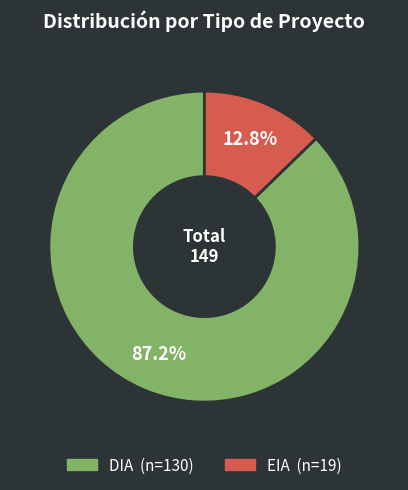

Which category has the smallest portion of the pie?

EIA